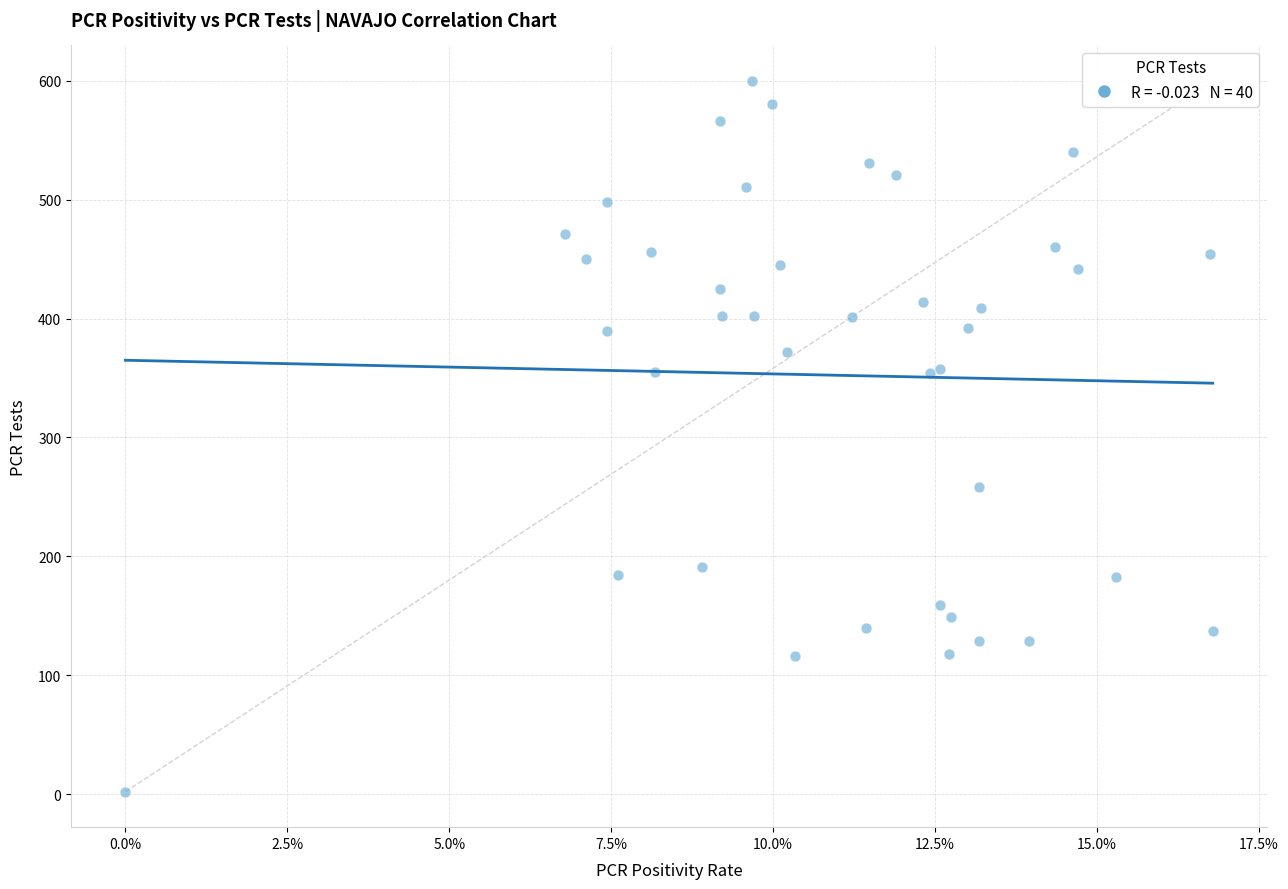

What Y value in the scatter plot is closest to 301?

258